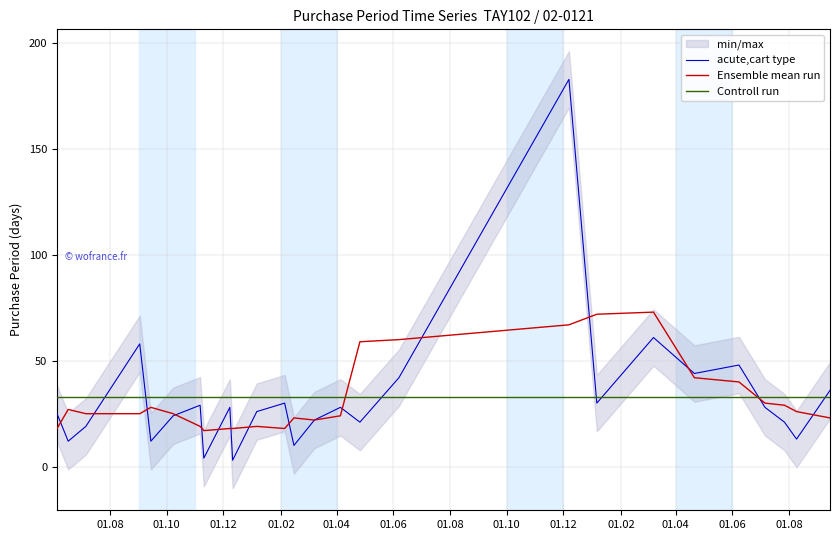

Read the value at 2016-06-07, to the nearest 50.

50